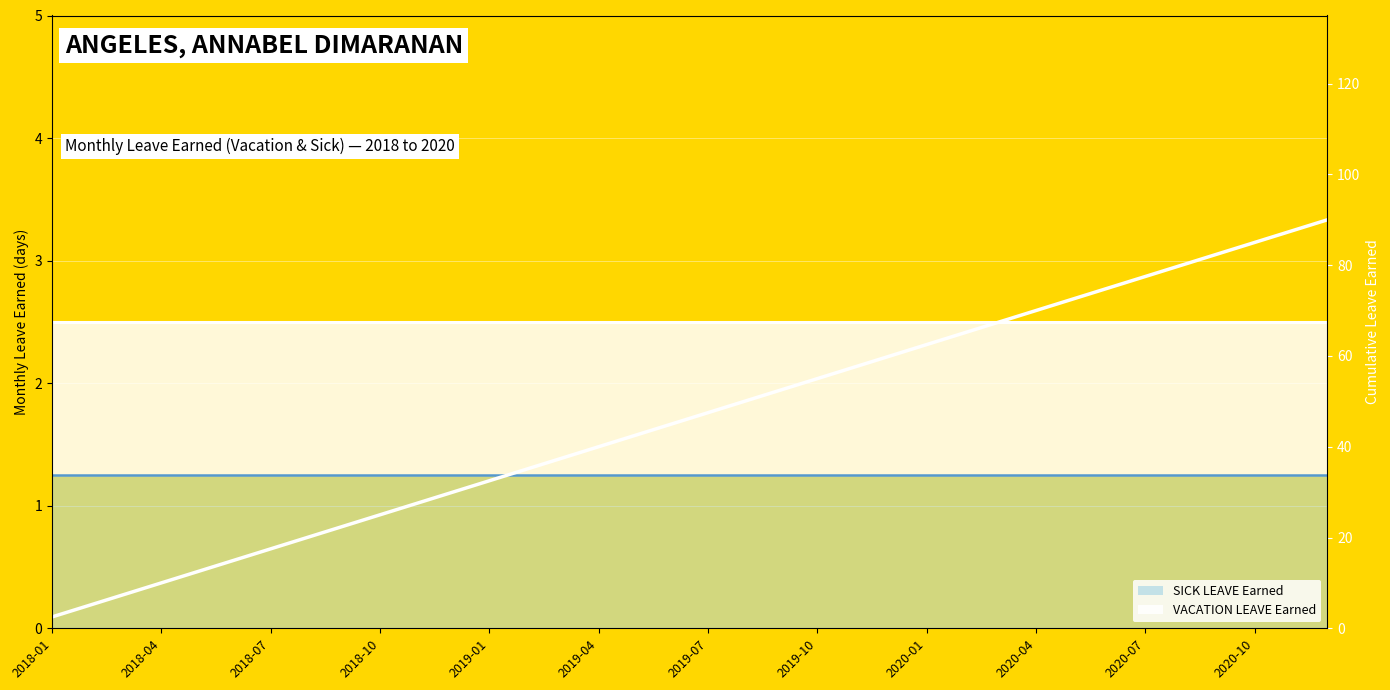

What is the sum of all values?

1665.0